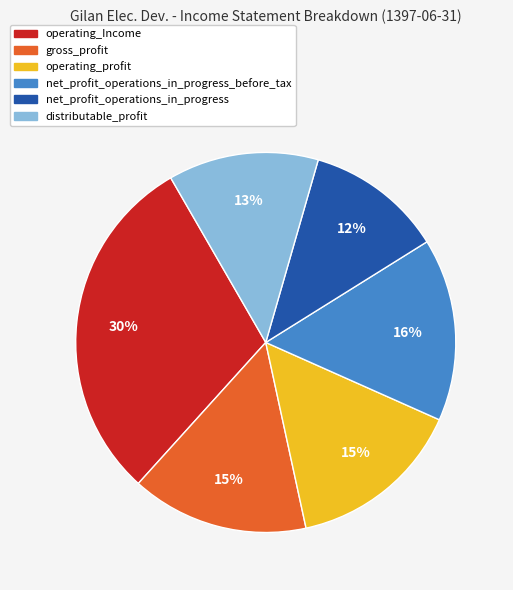

To the nearest percent, what is the combined percentage of net_profit_operations_in_progress and operating_Income?

42%